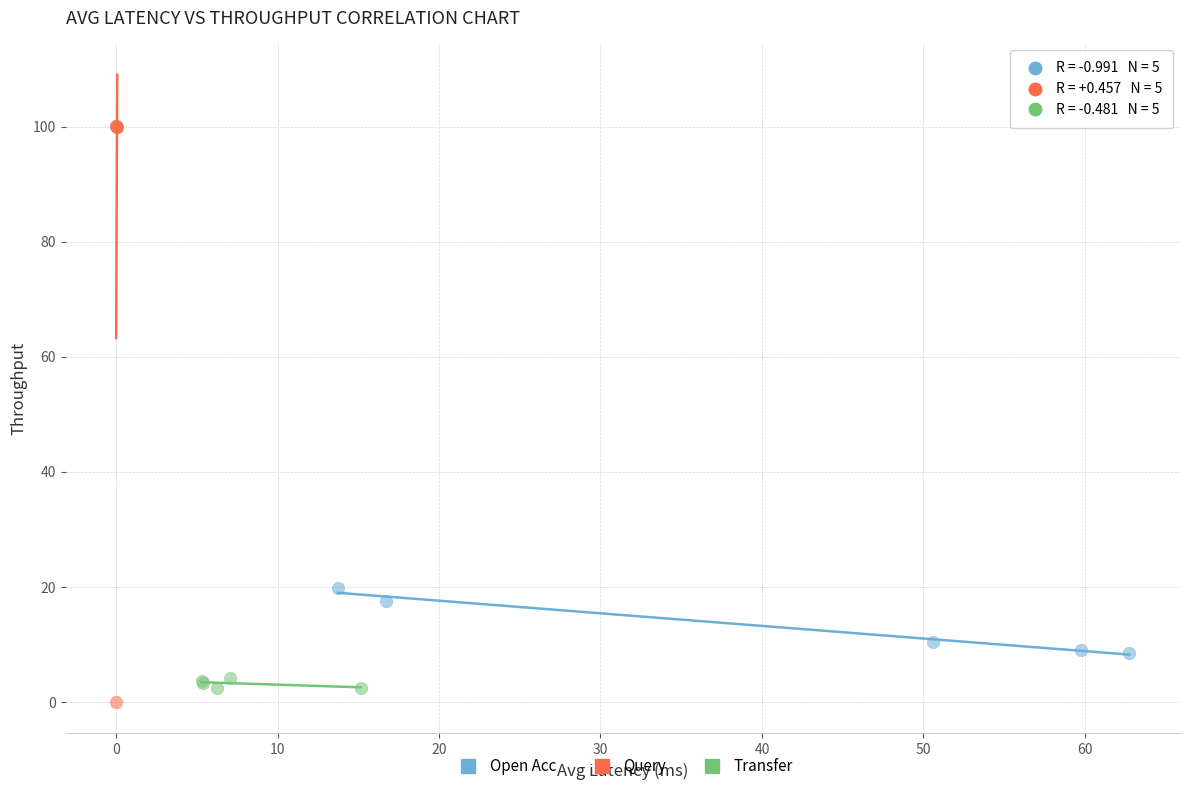

Which series has the largest Y range (max minus min)?

Query